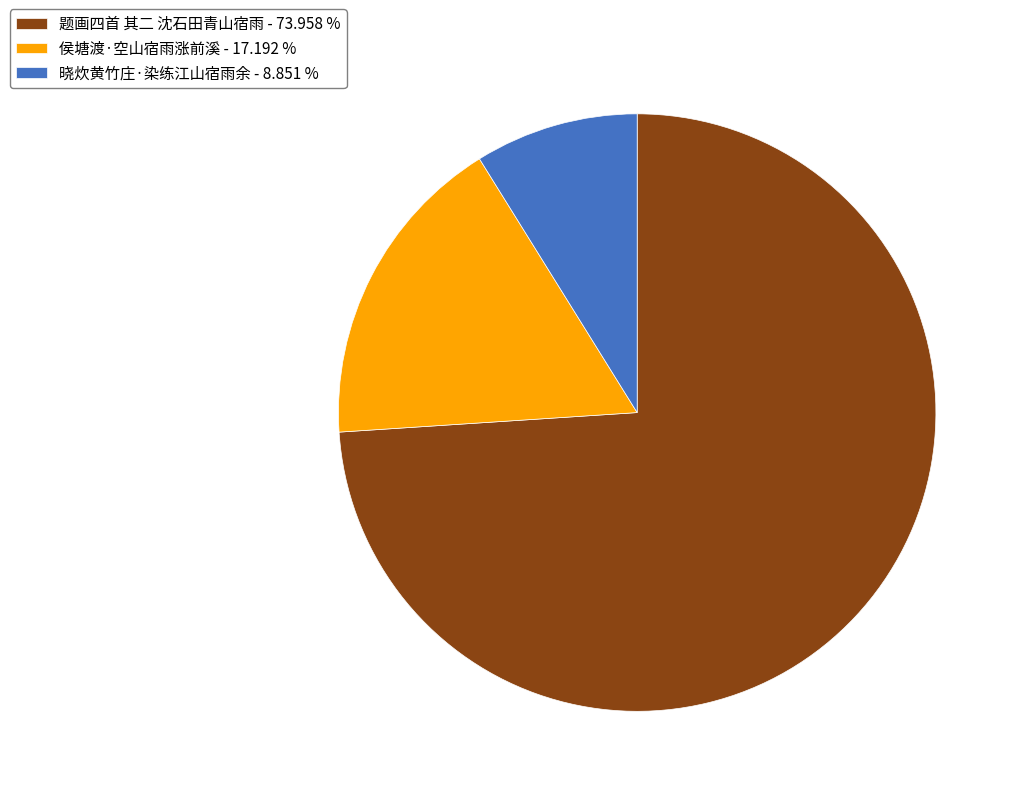

Count the number of slices in the pie.

3